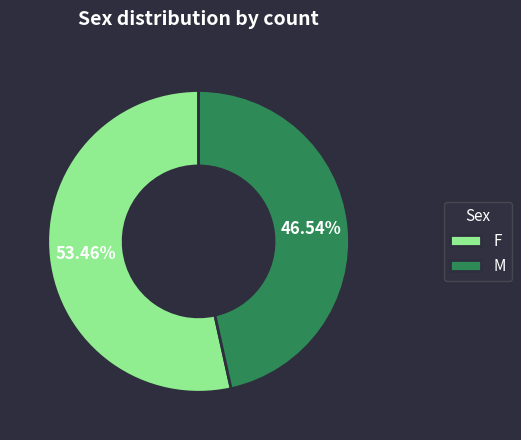

To the nearest percent, what is the difference between the M and F slice percentages?

7%